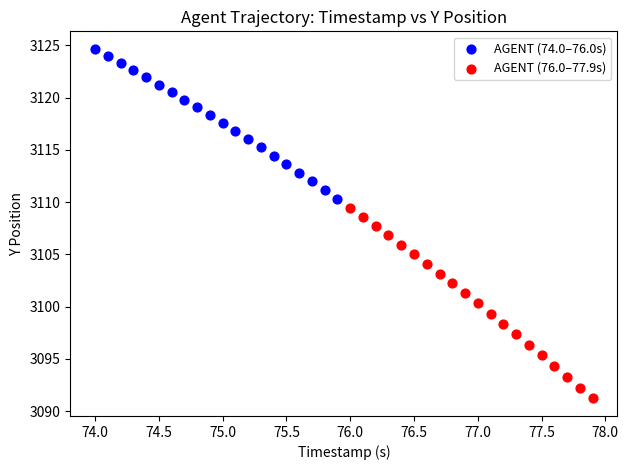

Which series contains the highest Y value?

AGENT (74.0–76.0s)